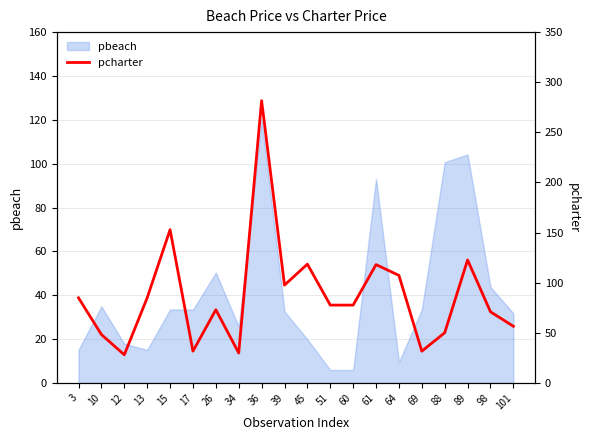

True or false: the data shows 41.1 at 3.

False